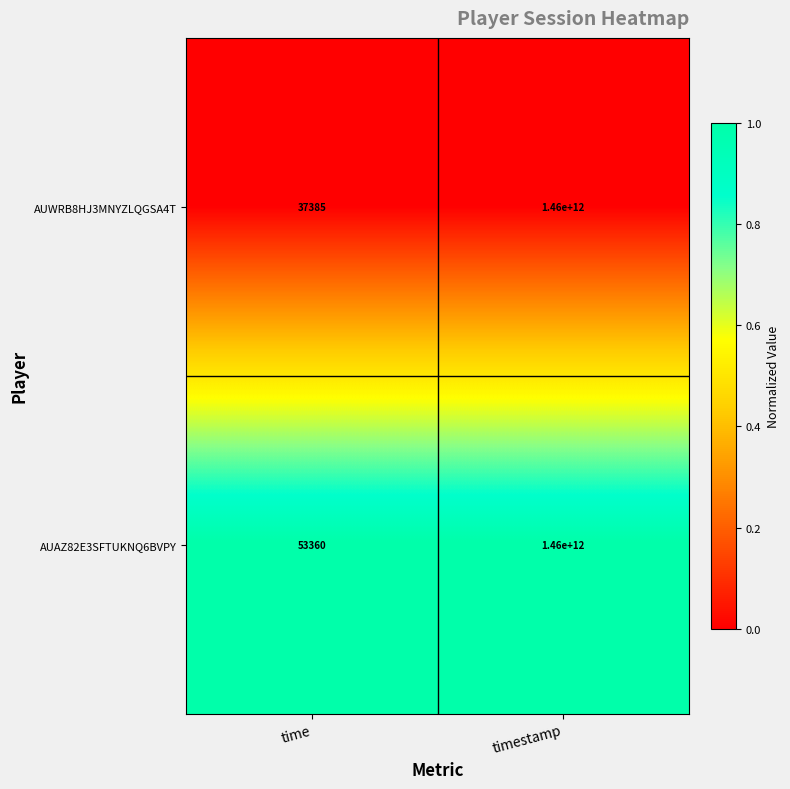

Rank the series at time from lowest to highest value.

AUWRB8HJ3MNYZLQGSA4T, AUAZ82E3SFTUKNQ6BVPY